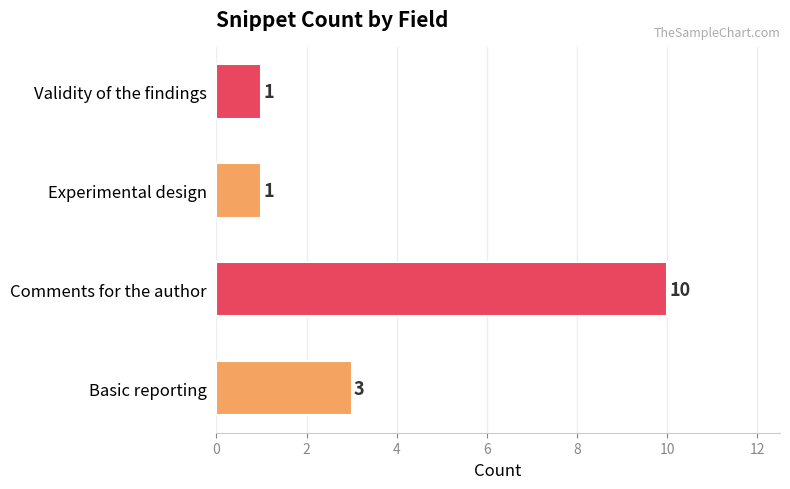

Count the values in the range 1 to 10.

4